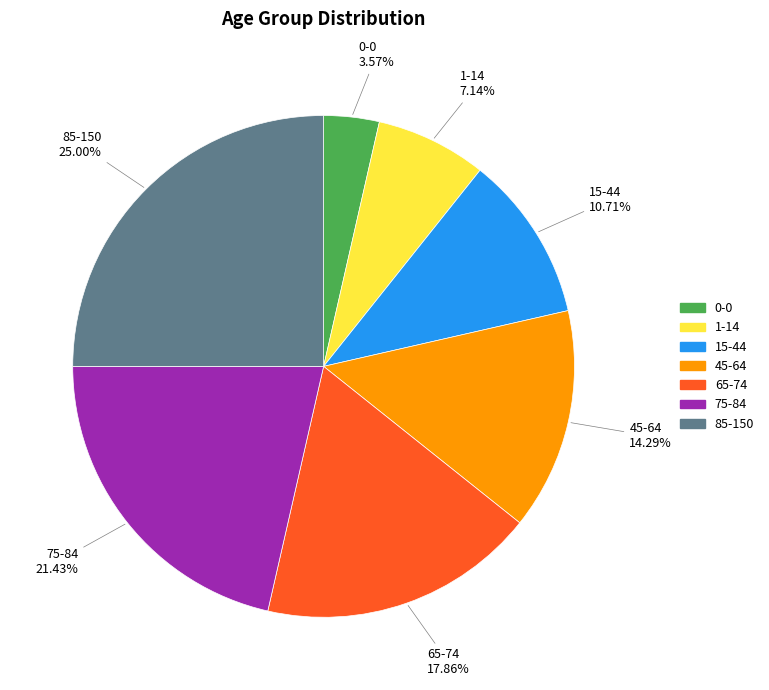

What portion of the pie excludes 75-84?

78.6%